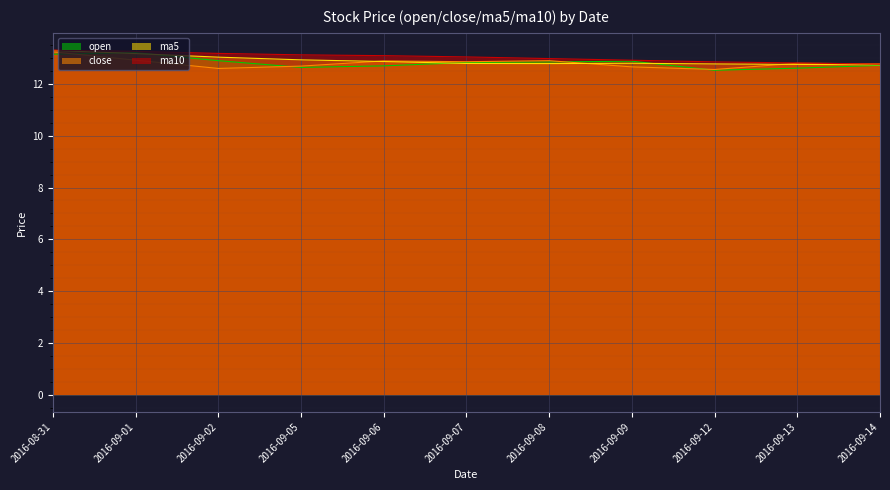

At which label does close reach its peak?

2016-08-31